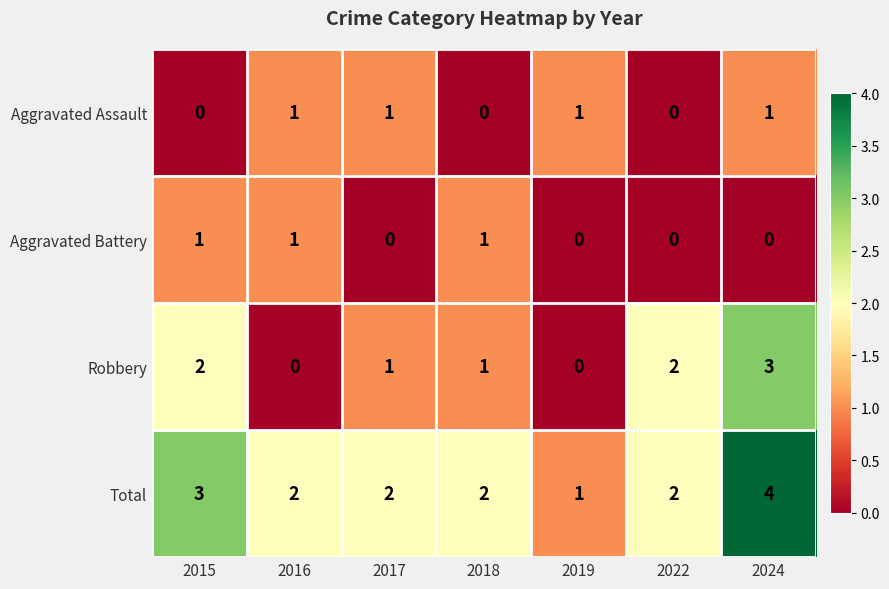

How many data points does each series have?

7